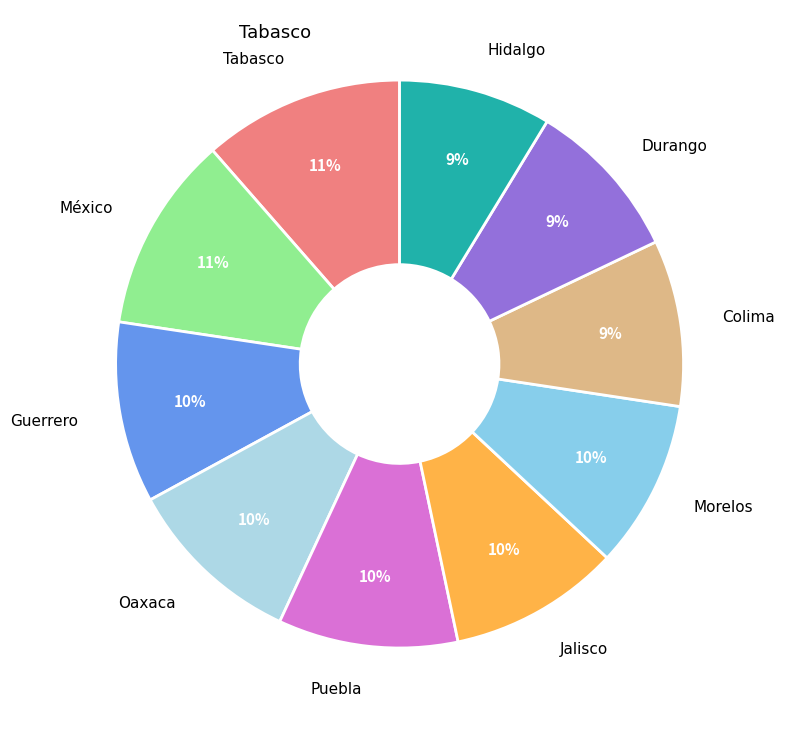

Count the number of slices in the pie.

10